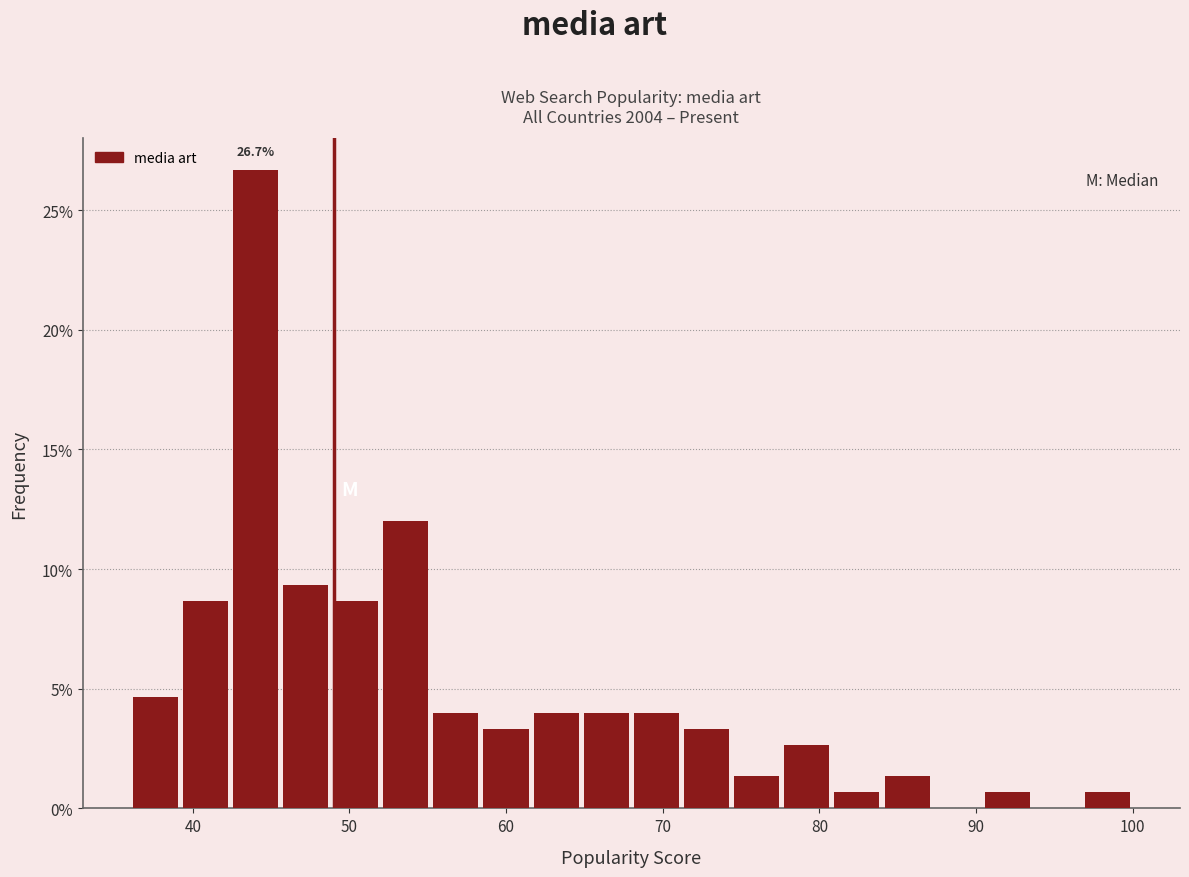

Around what value on the x-axis is the tallest bar? Give the approximate position of its centre, as read against the axis.

44